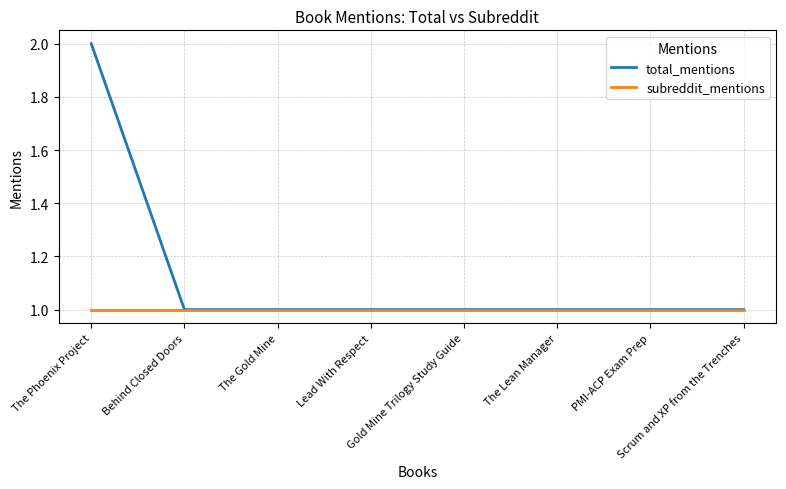

Rank the series by their maximum value, from lowest to highest.

subreddit_mentions, total_mentions